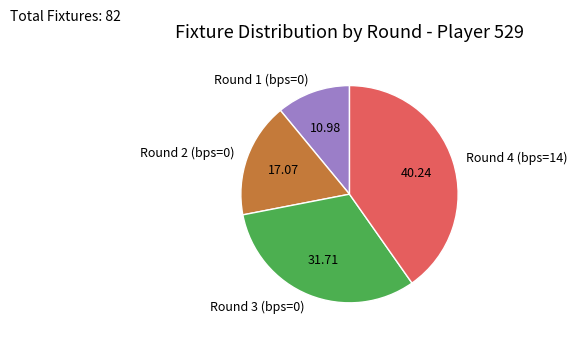

Rank the categories by value from lowest to highest.

Round 1 (bps=0), Round 2 (bps=0), Round 3 (bps=0), Round 4 (bps=14)